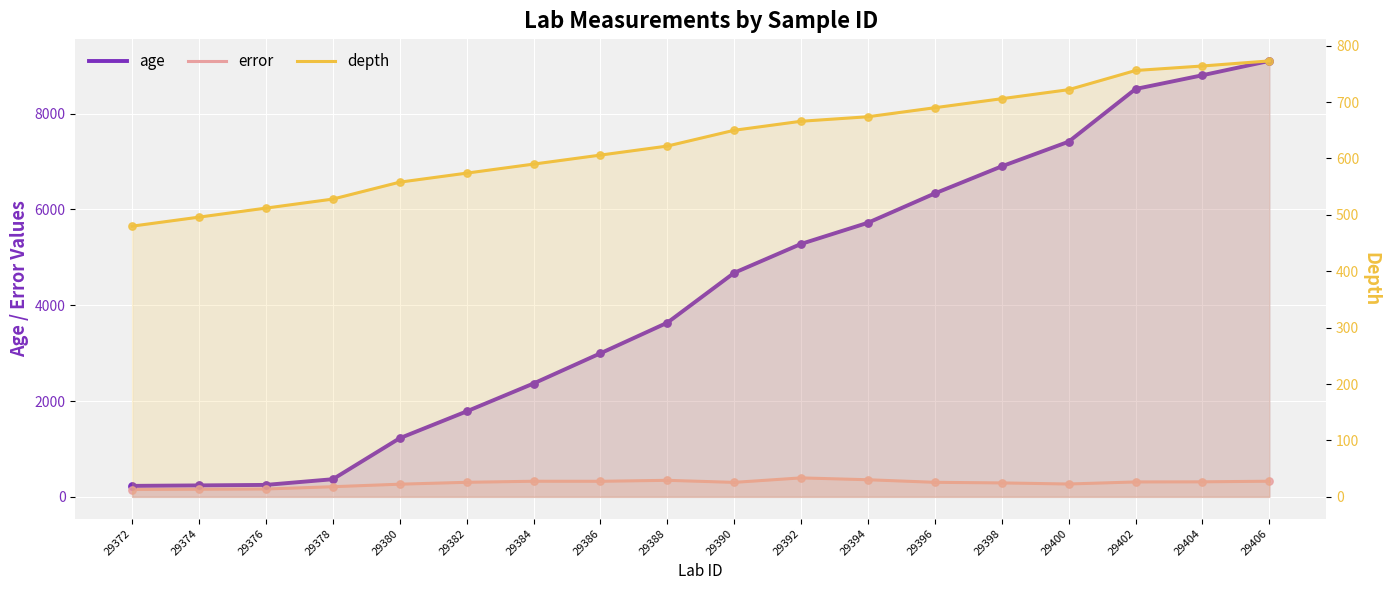

What are all the series names shown in the legend?

age, error, depth